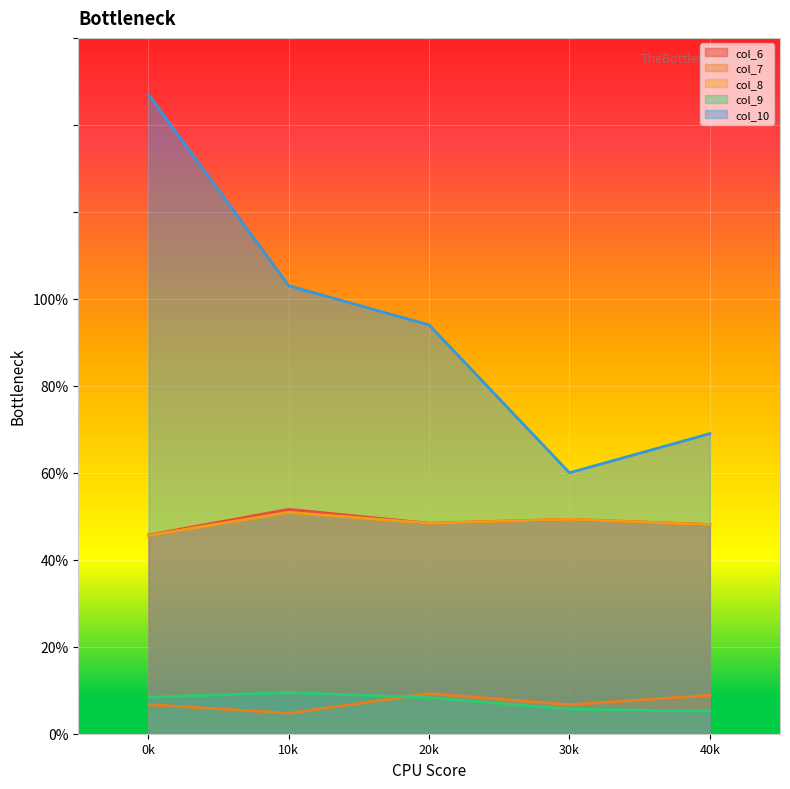

What is the sum of the col_7 values at 20k and 0k?

15.9